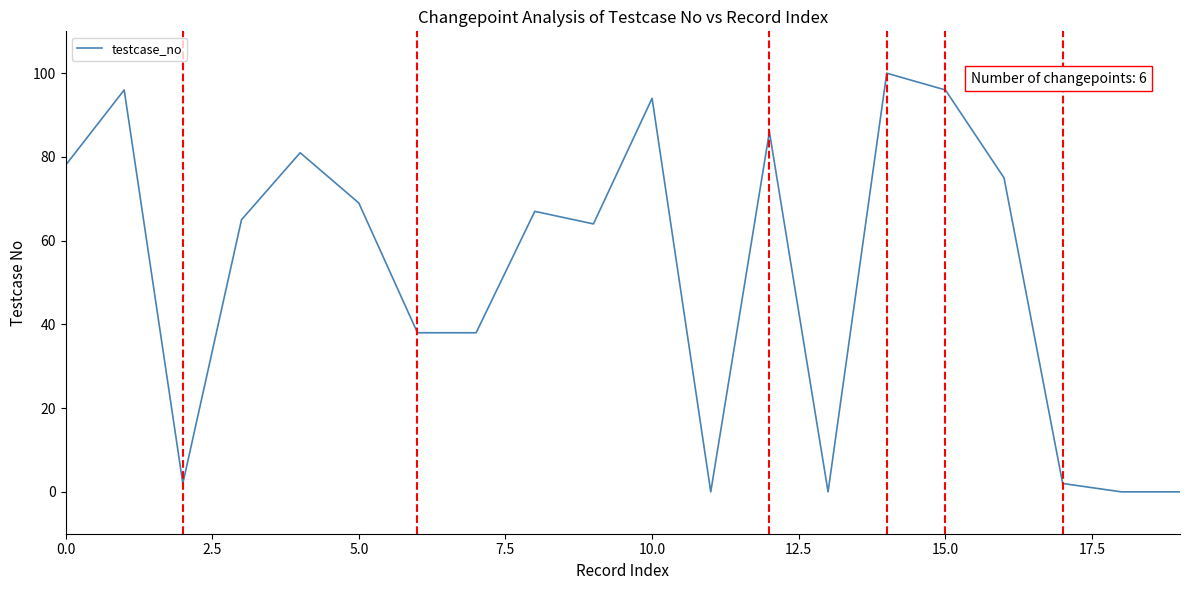

What is the average value?

53